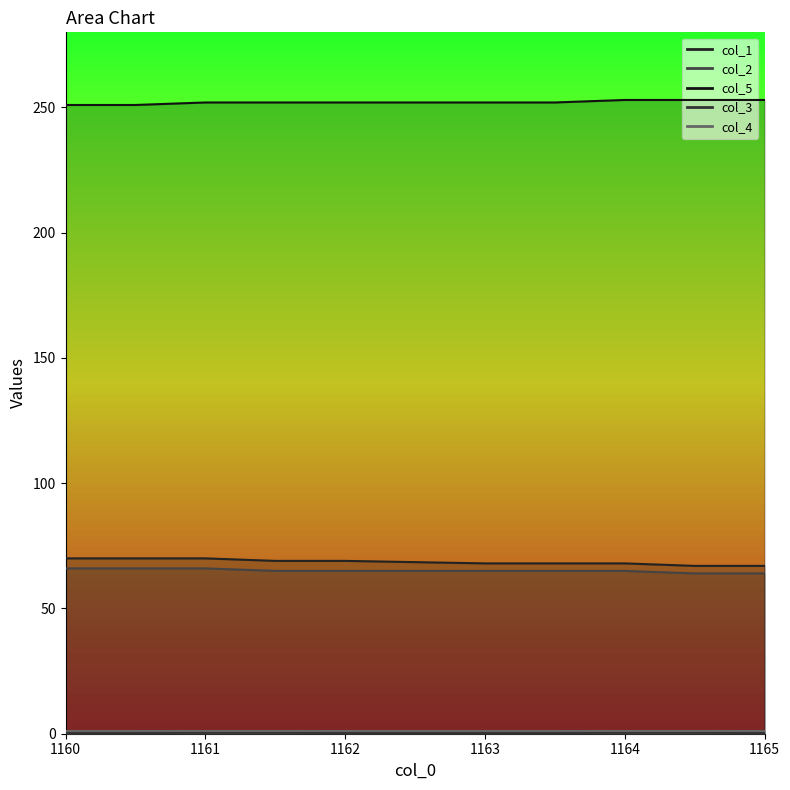

The value of col_3 at 1160.0 is 0.2. True or false?

True